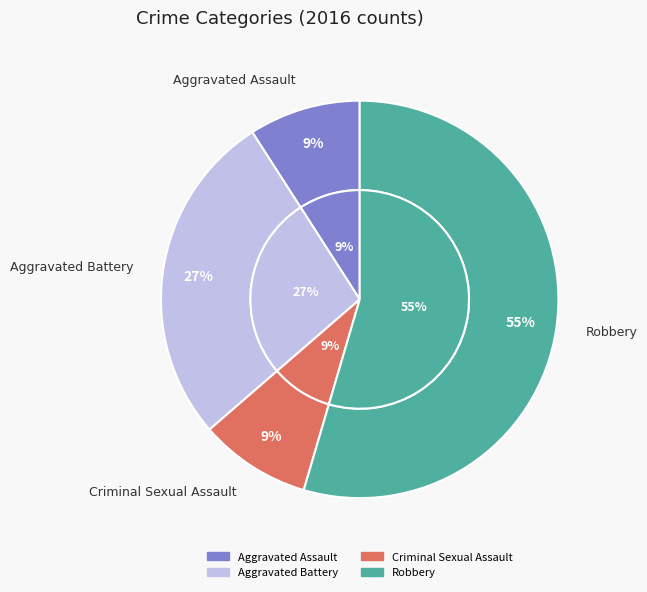

Rank the categories by value from highest to lowest.

Robbery, Aggravated Battery, Aggravated Assault, Criminal Sexual Assault